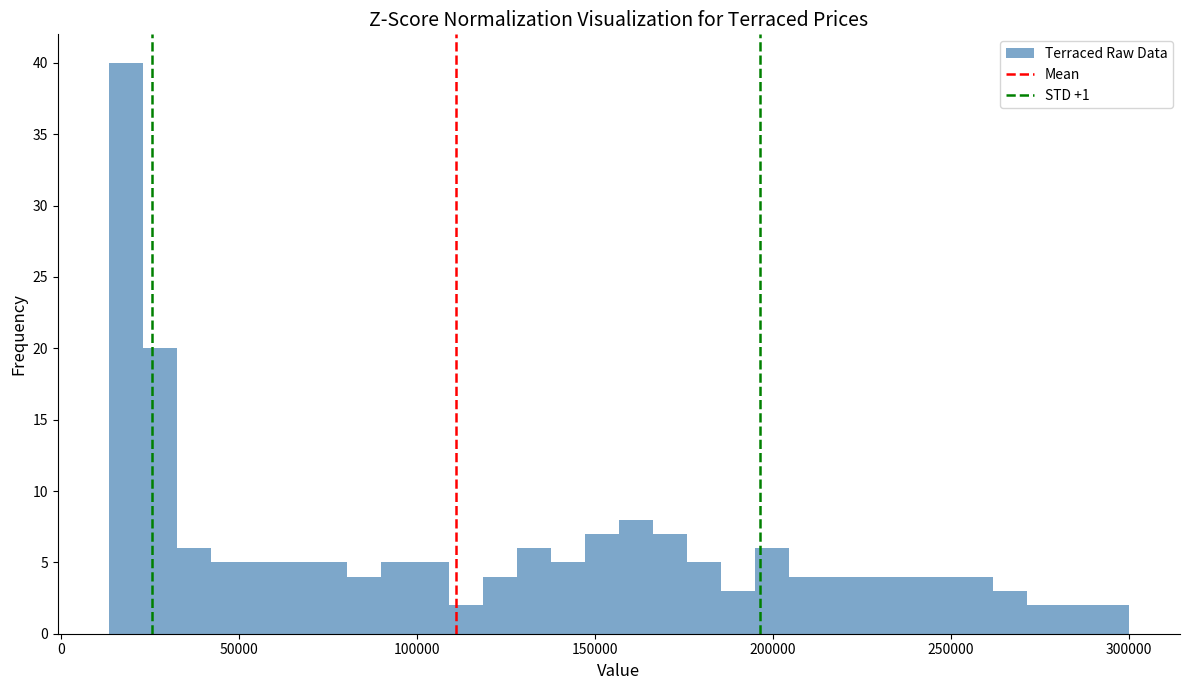

Read against the x-axis, roughly where is the centre of the tallest bar?

20000